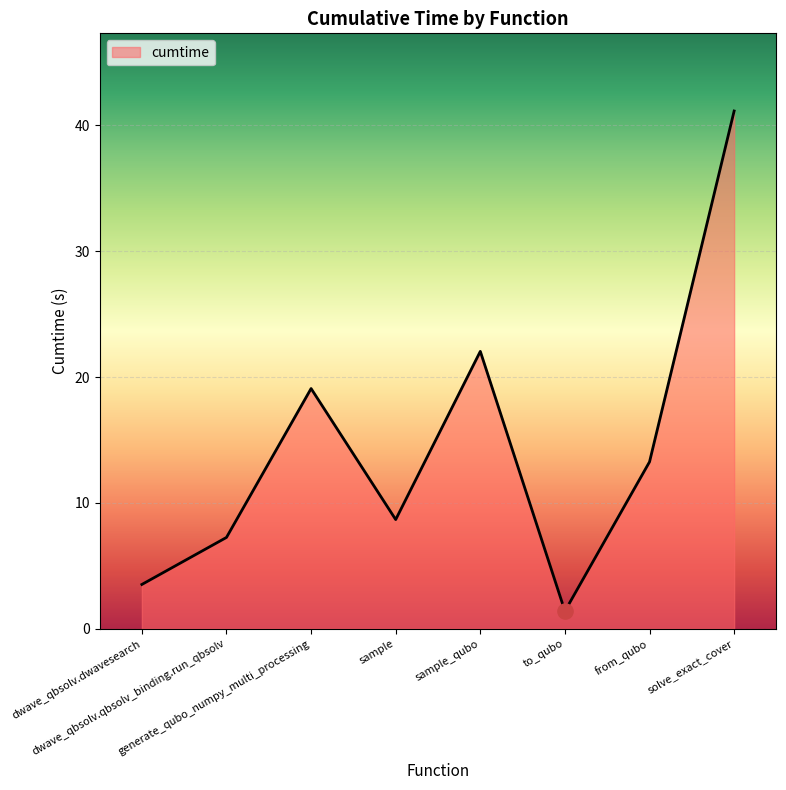

What is the change in value from dwave_qbsolv.qbsolv_binding.run_qbsolv to sample_qubo?

+14.8